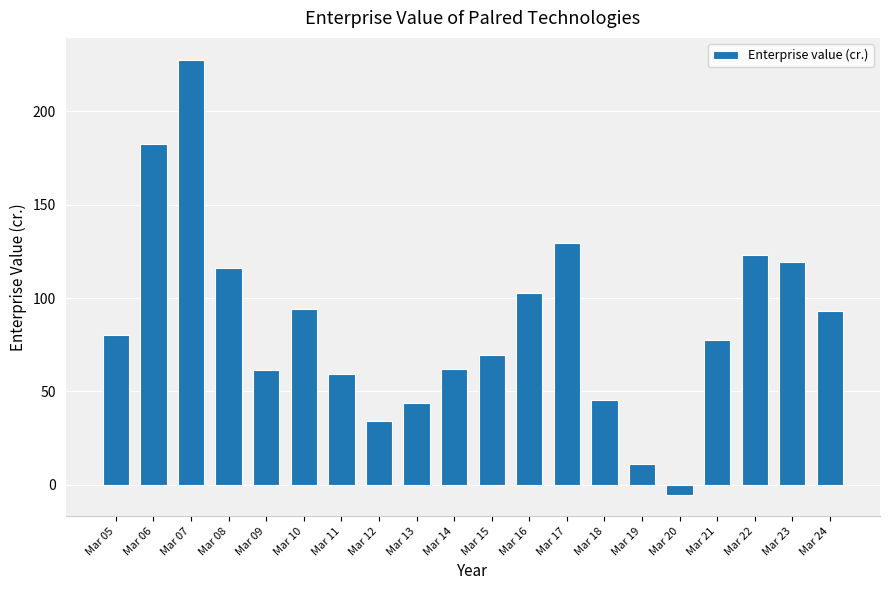

What is the sum of the values at Mar 12 and Mar 18?

79.2